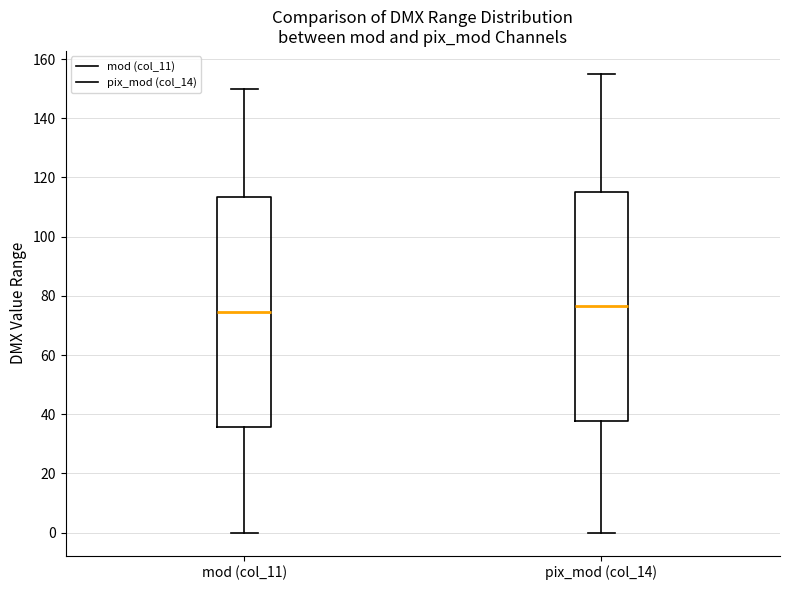

Reading left to right, read every box against the y-axis: the position of its median line, the range the box covers, and the ends of its whiskers. The values are not printed on the chart, so give them approximately, as read against the axis.

mod (col_11): median 74, box 36 to 114, whiskers 0 to 150
pix_mod (col_14): median 76, box 38 to 116, whiskers 0 to 156